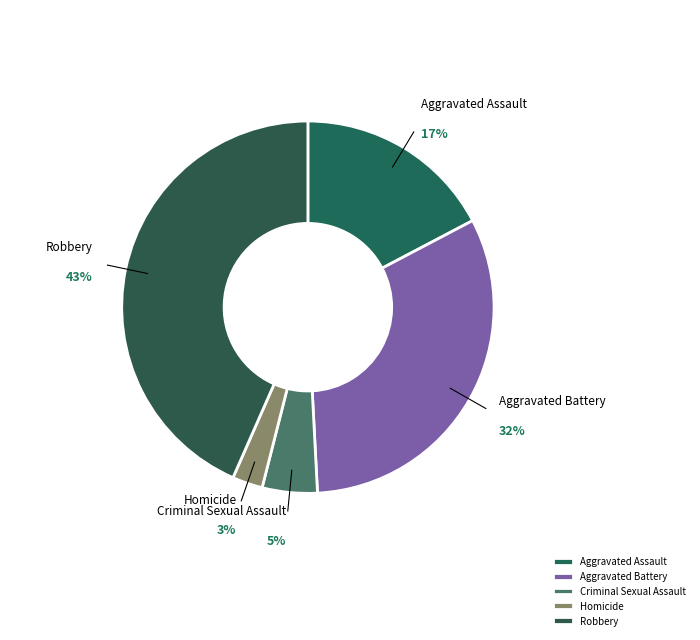

To the nearest percent, what is the combined percentage of Aggravated Battery and Homicide?

35%